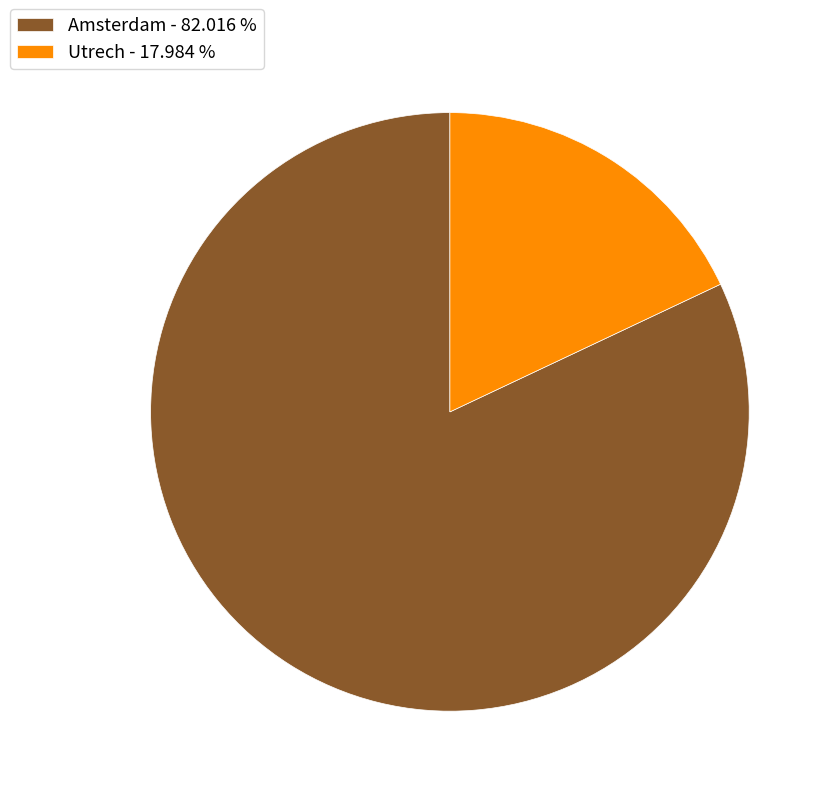

Approximately how many times larger is the value at Utrech compared to Amsterdam?

0.2